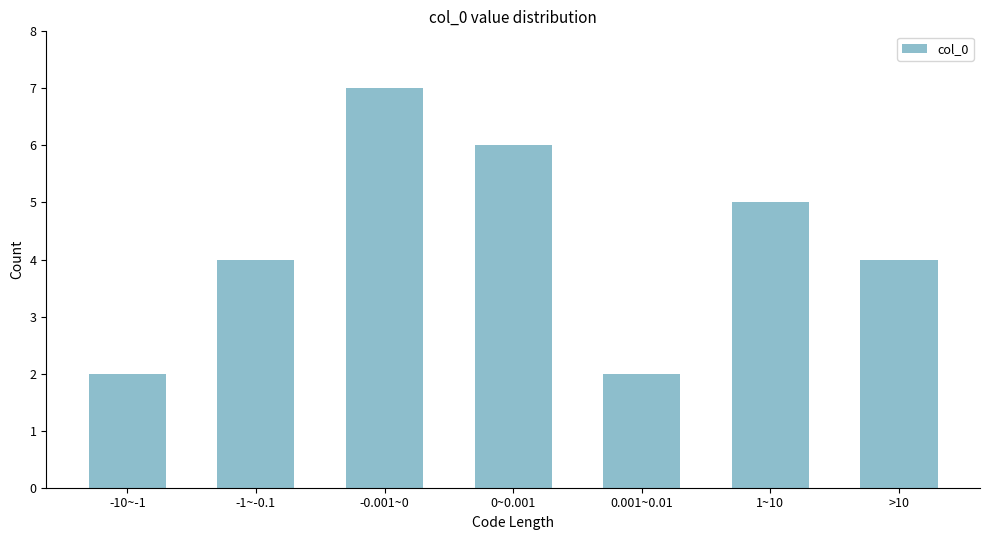

Reading right to left, extract all data points from this chart.

4	5	2	6	7	4	2